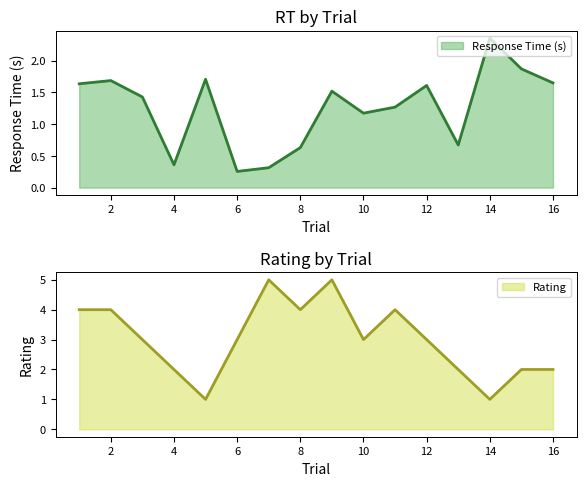

The value of Rating at 14 is 1. True or false?

True